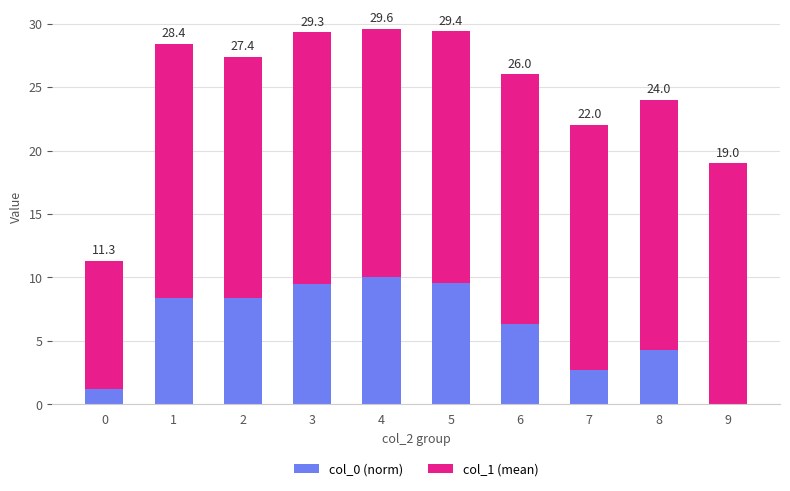

At how many categories does at least one series exceed 8?

10